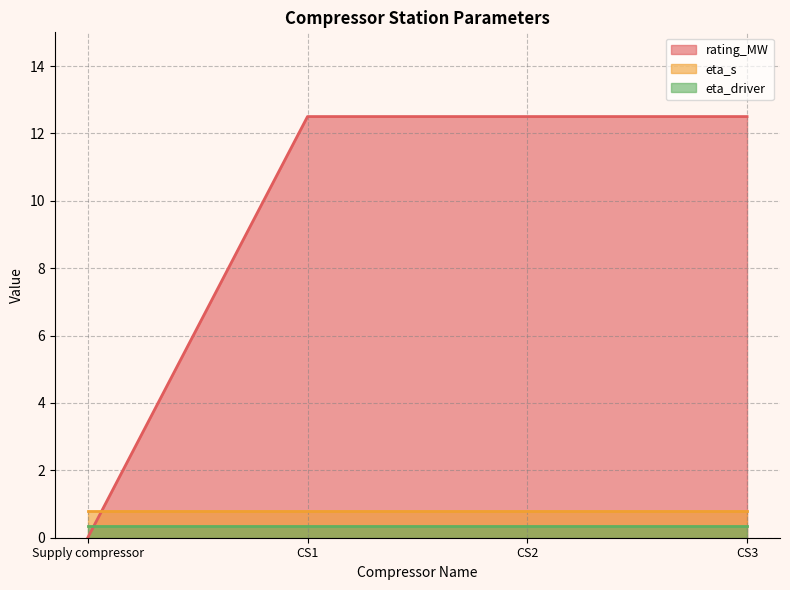

What is the lowest value of the eta_s series?

0.8